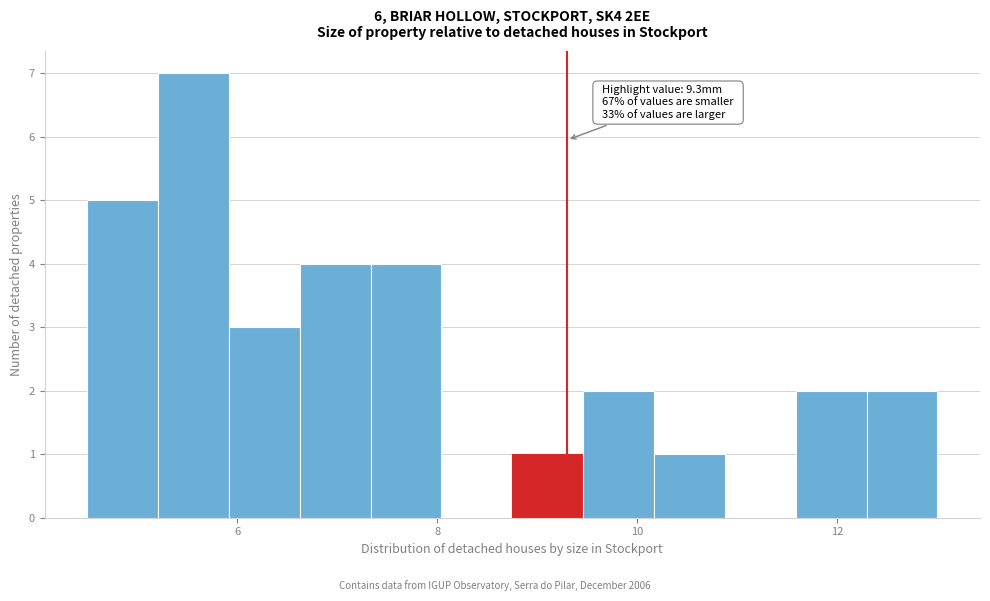

Around what value on the x-axis is the tallest bar? Give the approximate position of its centre, as read against the axis.

5.6